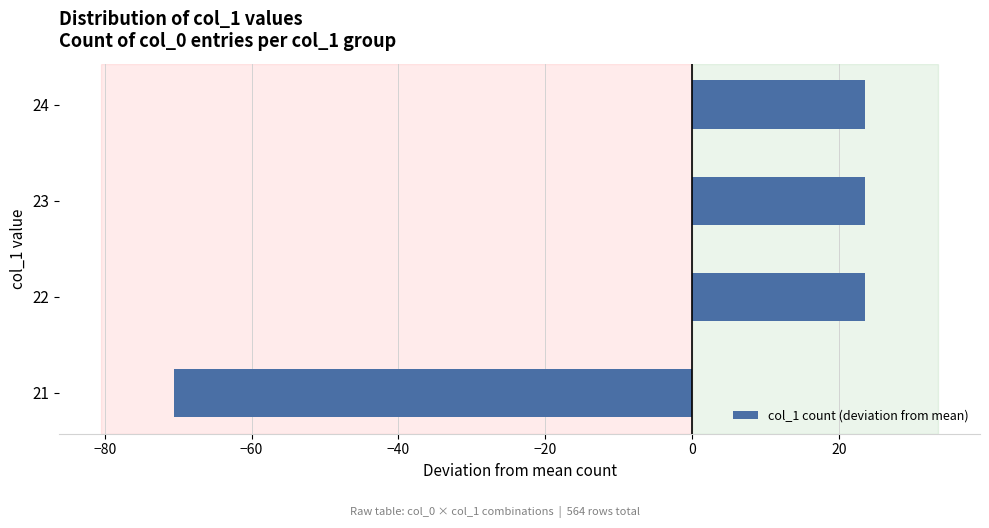

Reading bottom to top, what are all the values shown in this chart?

-70.5	23.5	23.5	23.5